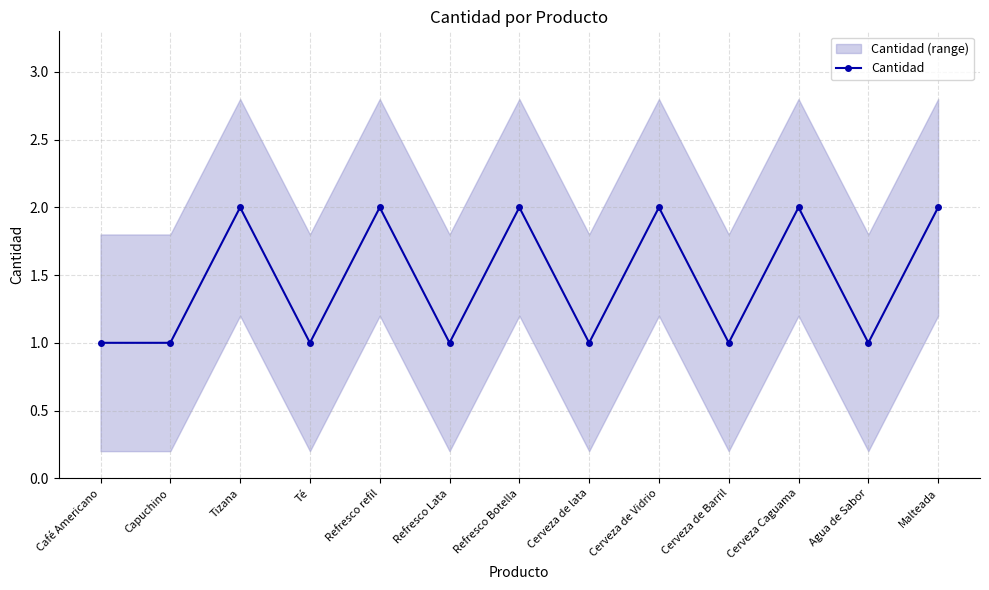

What is the average value?

1